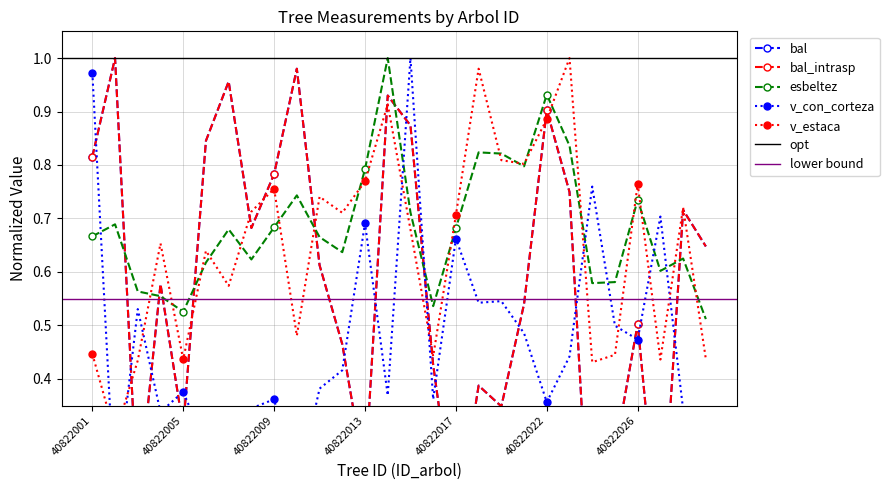

Which category has the lowest value in the bal_intrasp series?

40822024